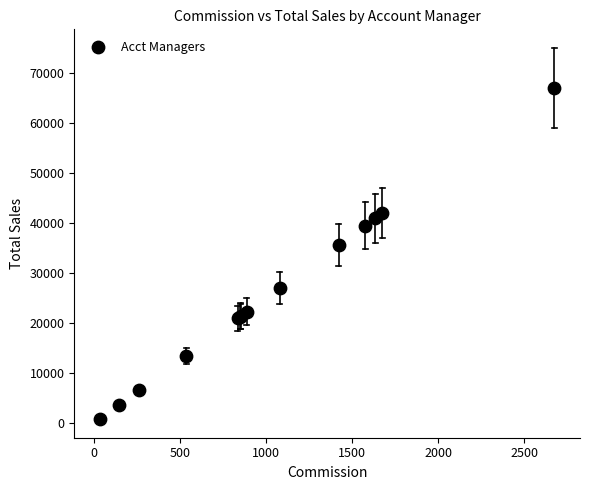

What Y value in the scatter plot is closest to 33856?

35551.7